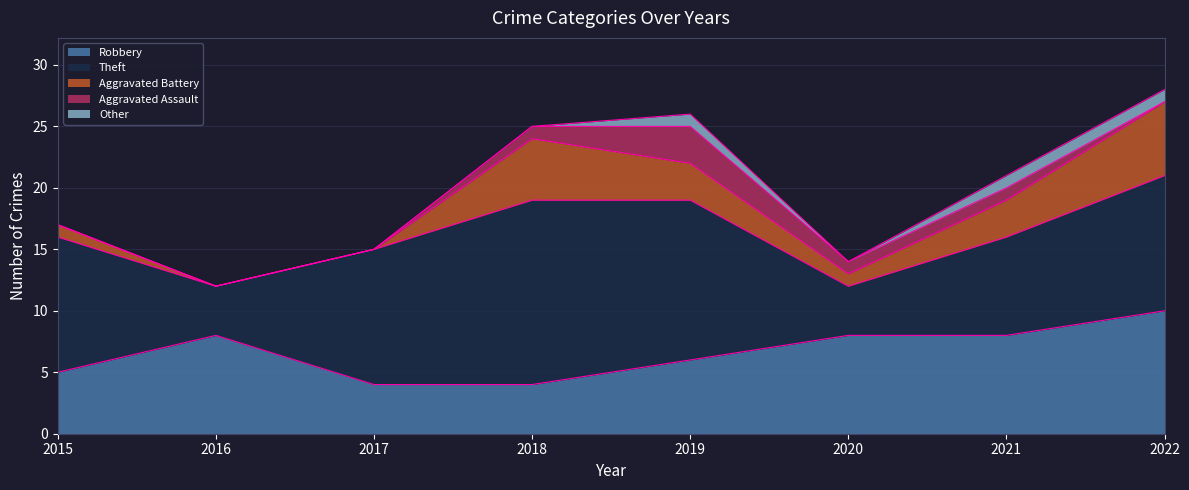

What is the difference between the maximum and second lowest values in the Theft series?

11